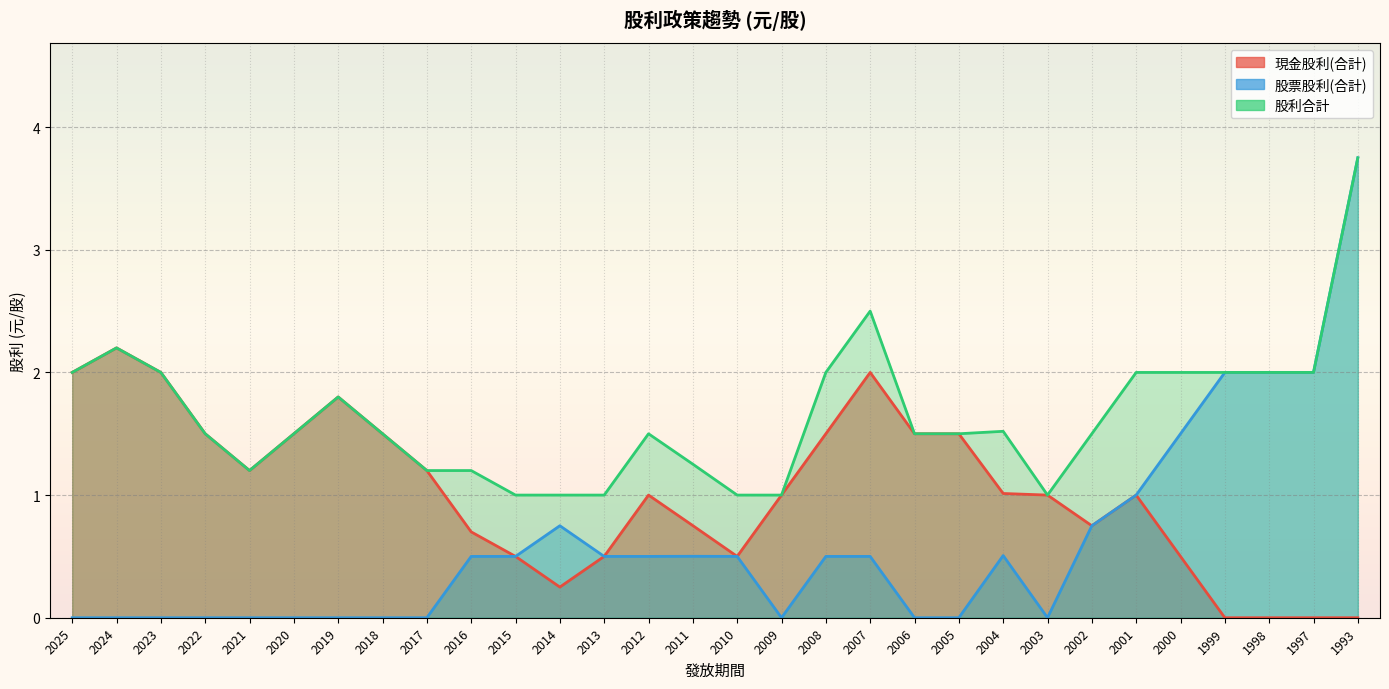

What is the value of the 股利合計 point at the 1st from the left?

2.0